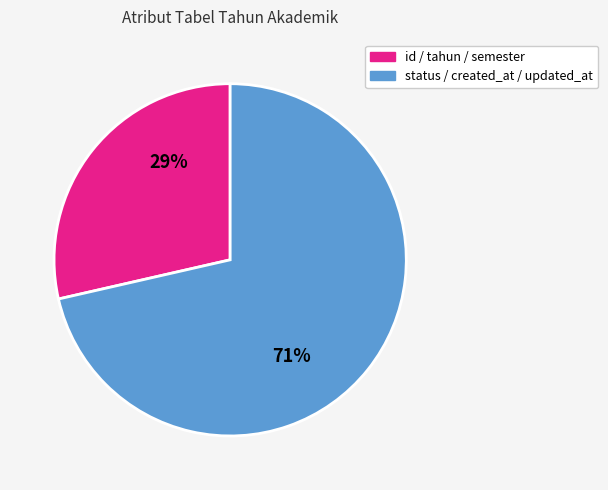

Is there any slice that represents more than half of the pie?

Yes